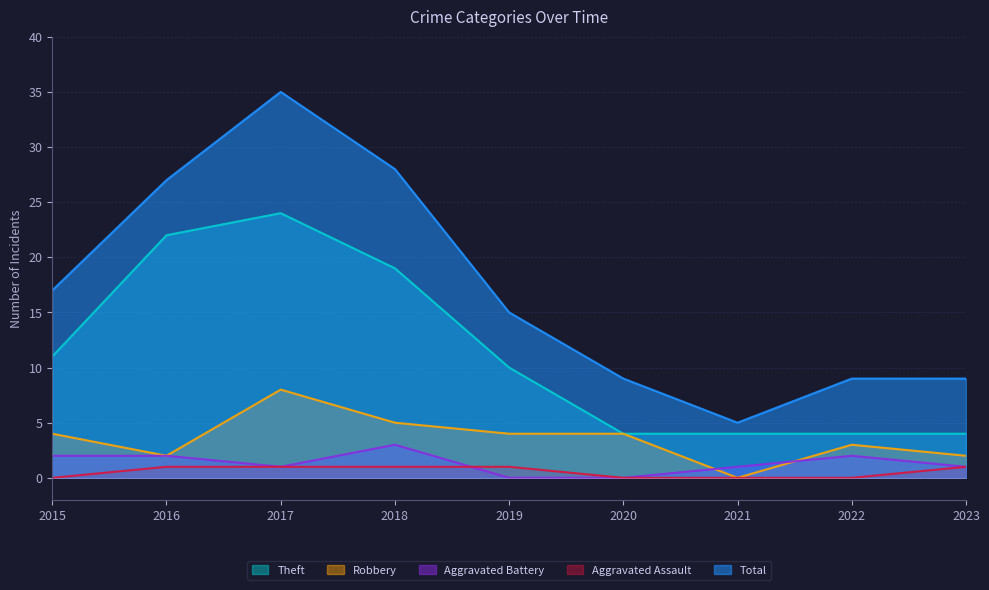

What are all the series names shown in the legend?

Theft, Robbery, Aggravated Battery, Aggravated Assault, Total